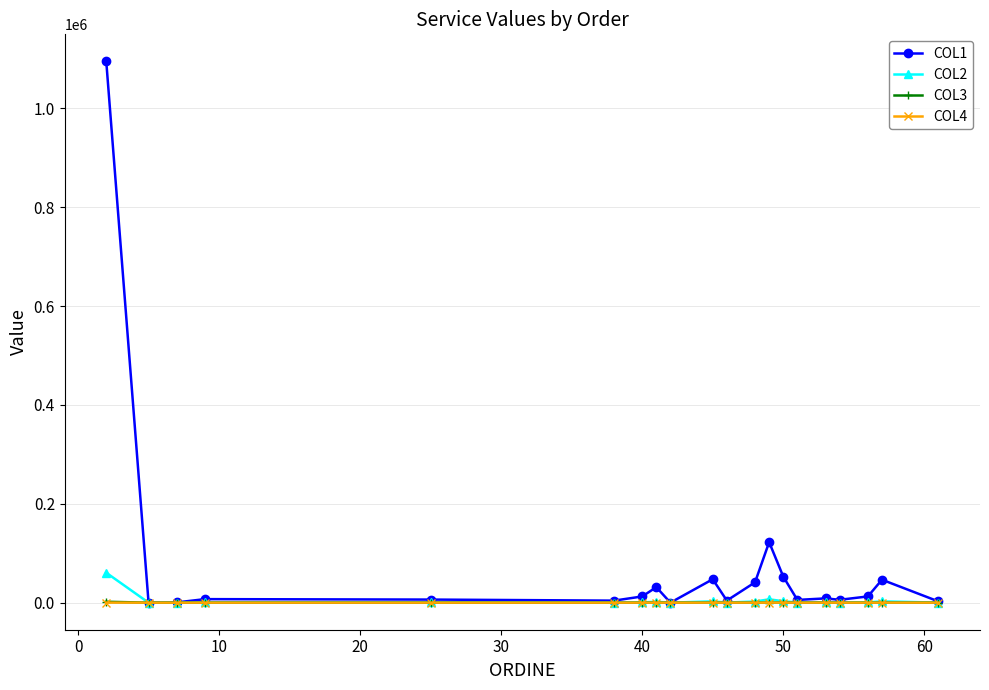

How many data points in COL4 are above 0?

5